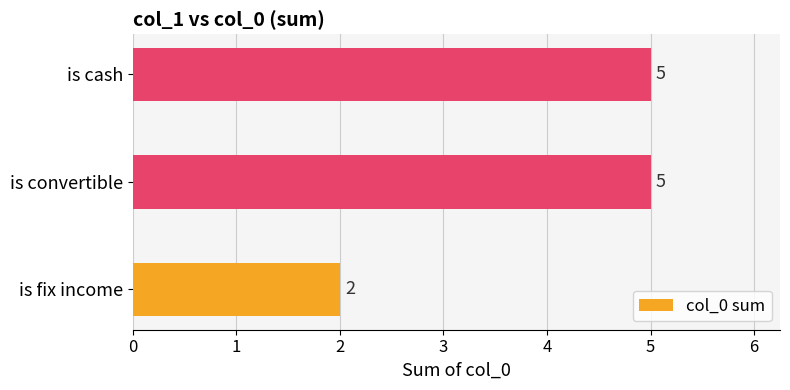

At which label is the value closest to 3?

is fix income